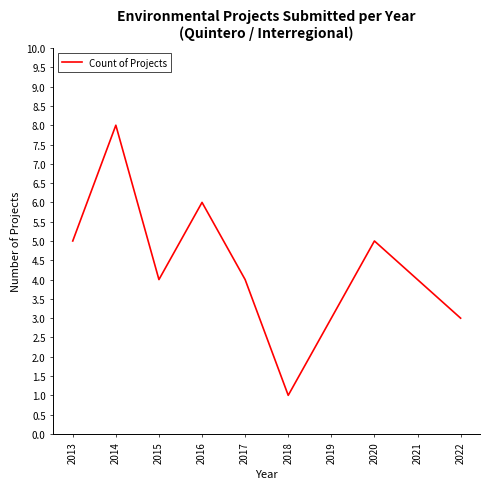

What is the approximate value at 2022?

3